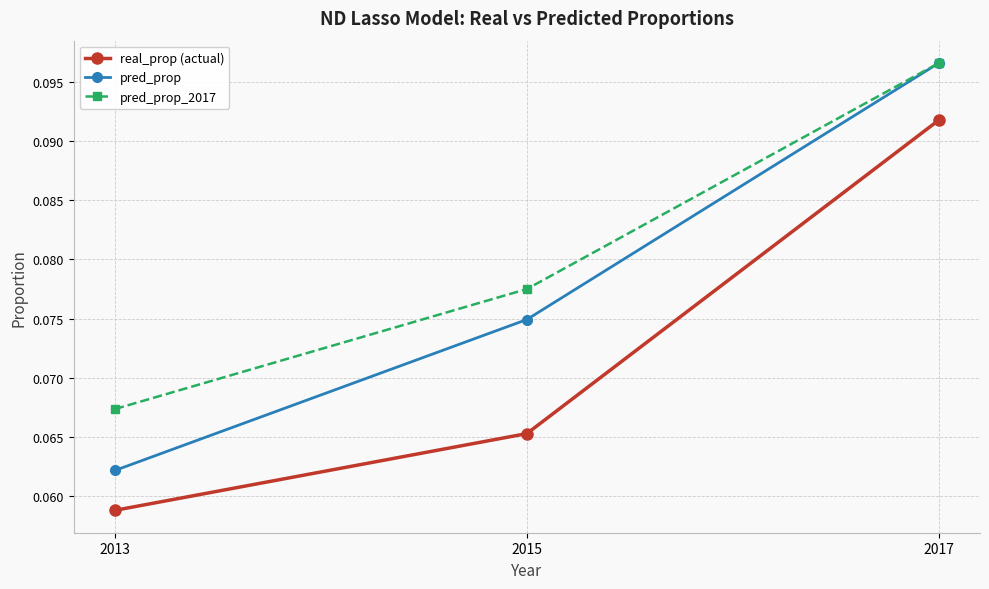

Is the value of pred_prop at 2015 greater than the value of pred_prop_2017 at 2015?

No